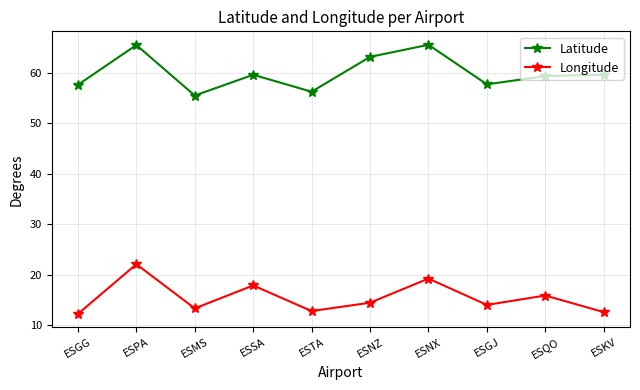

What is the lowest value of the Longitude series?

12.3